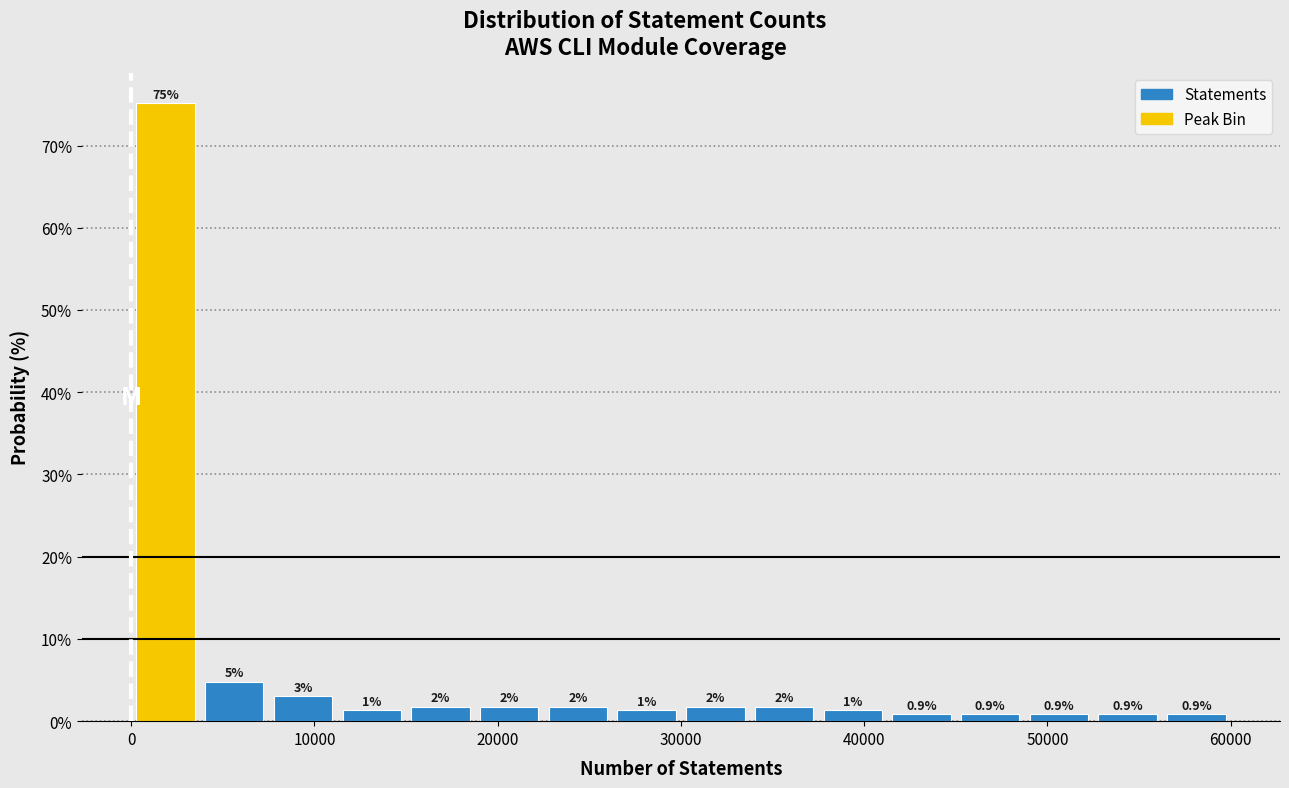

Around what value on the x-axis is the tallest bar? Give the approximate position of its centre, as read against the axis.

2000